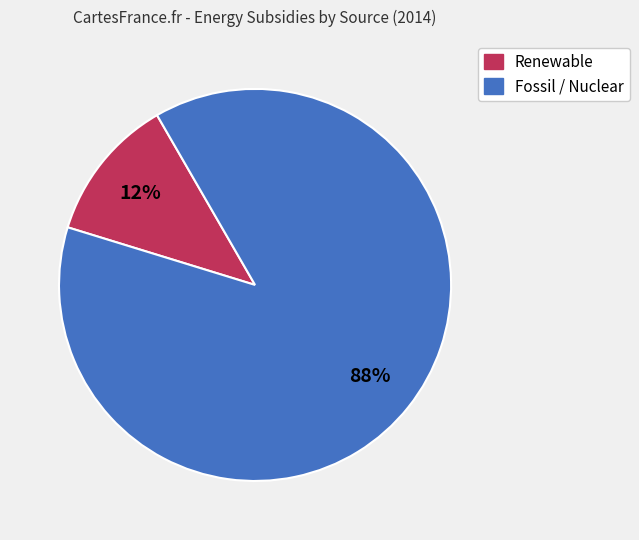

Does any single category account for the majority?

Yes